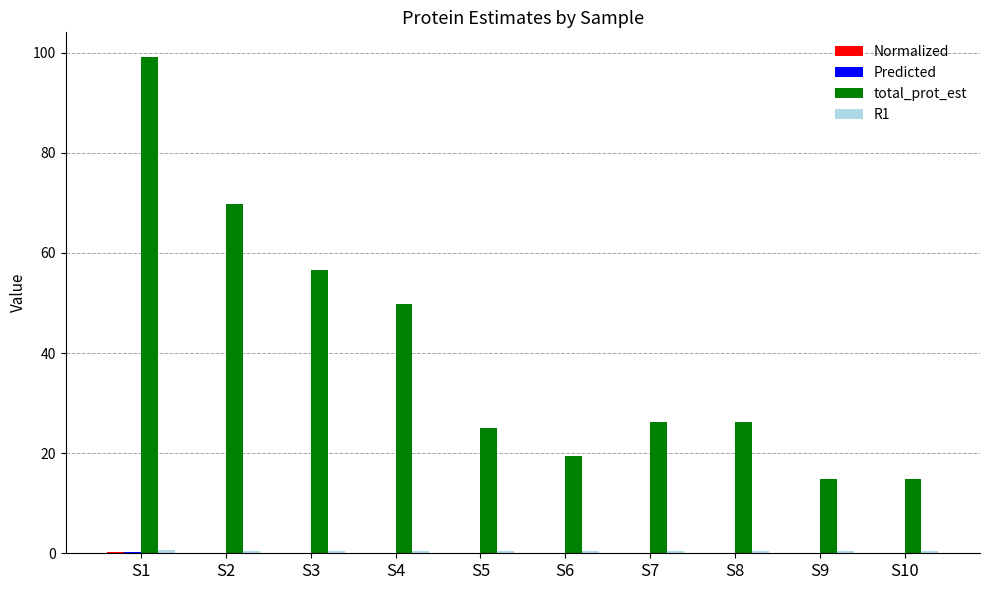

True or false: total_prot_est has a value of 83.5 at S3.

False